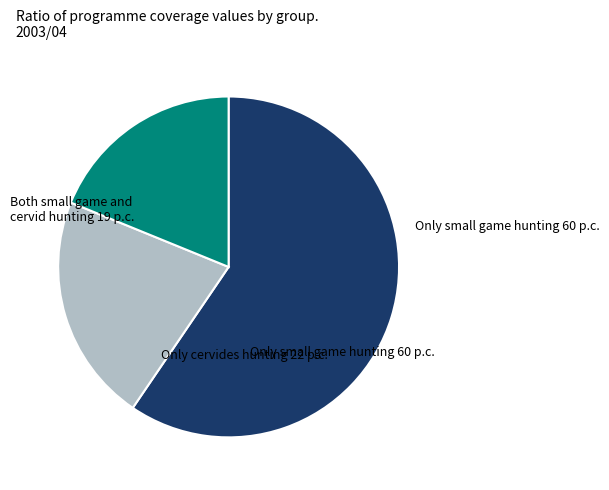

How many segments does this pie chart have?

3